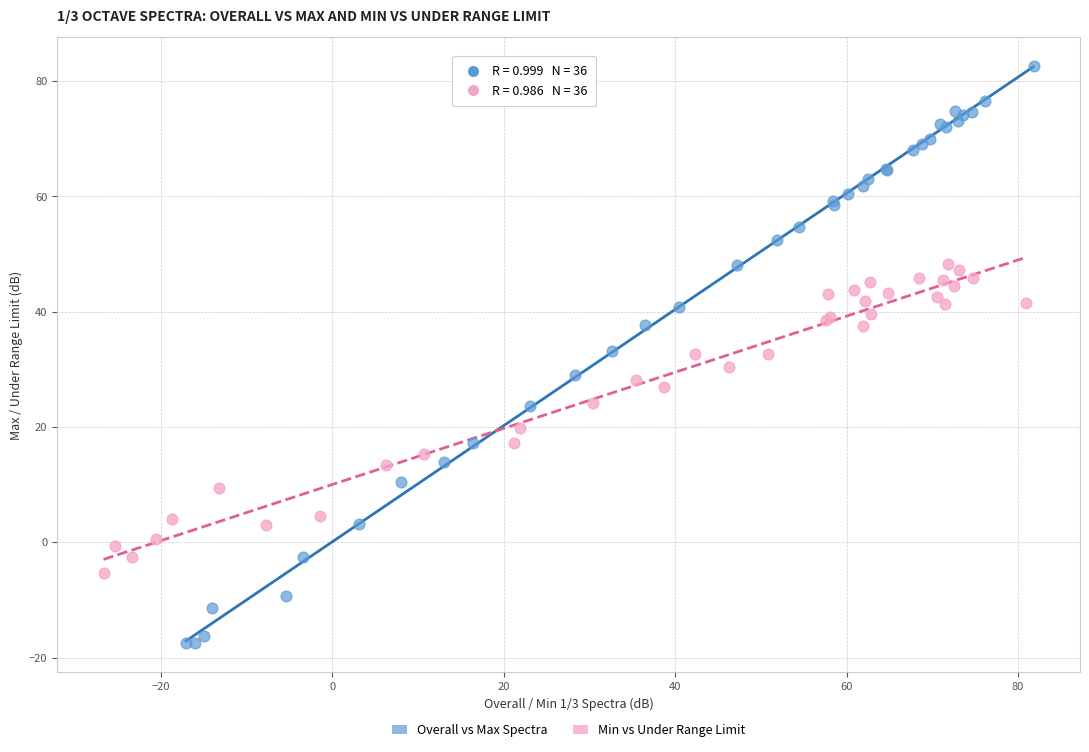

What are all the series names shown in the legend?

Overall vs Max Spectra, Min vs Under Range Limit